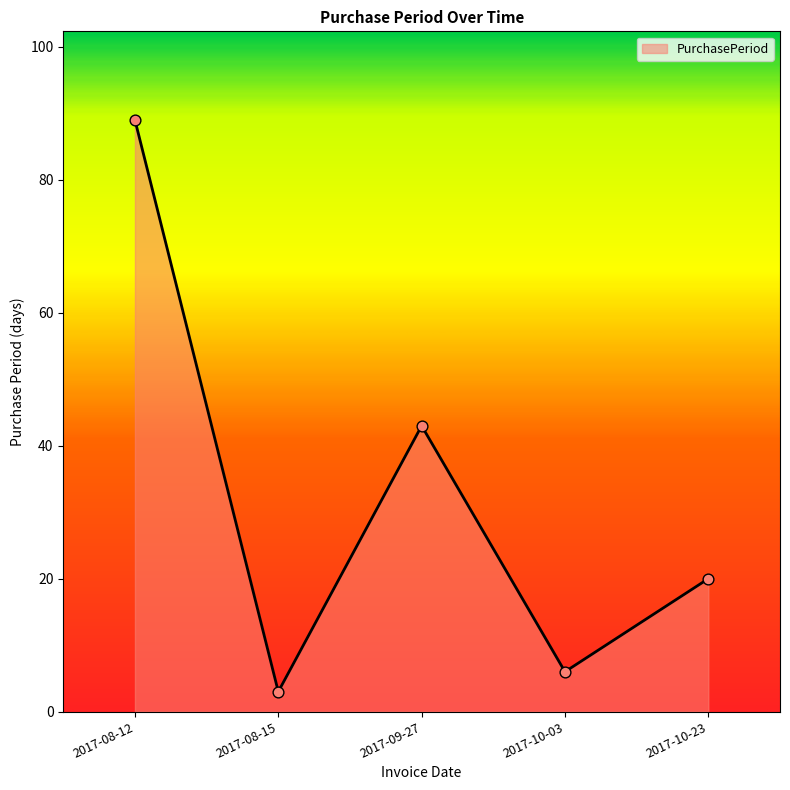

Which has a higher value, 2017-09-27 or 2017-08-15?

2017-09-27